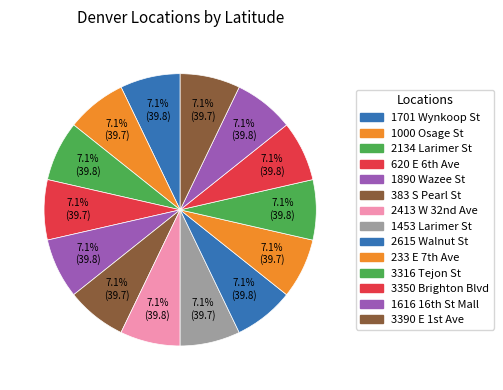

Is there any slice that represents more than half of the pie?

No